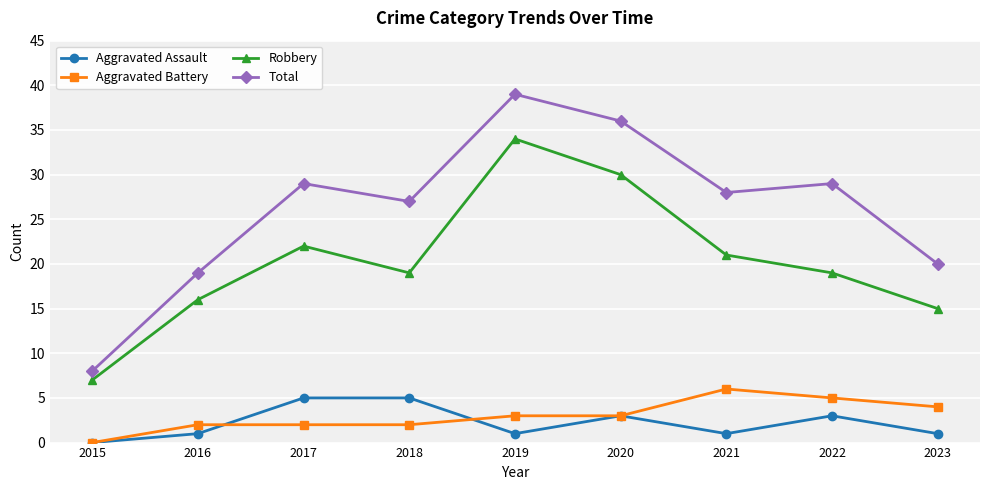

What is the approximate value of Robbery at 2019, to the nearest 5?

35